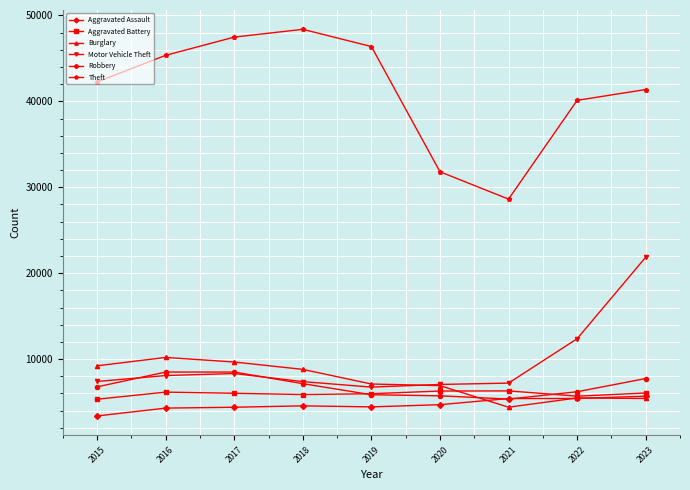

Which series has the widest spread of values?

Theft